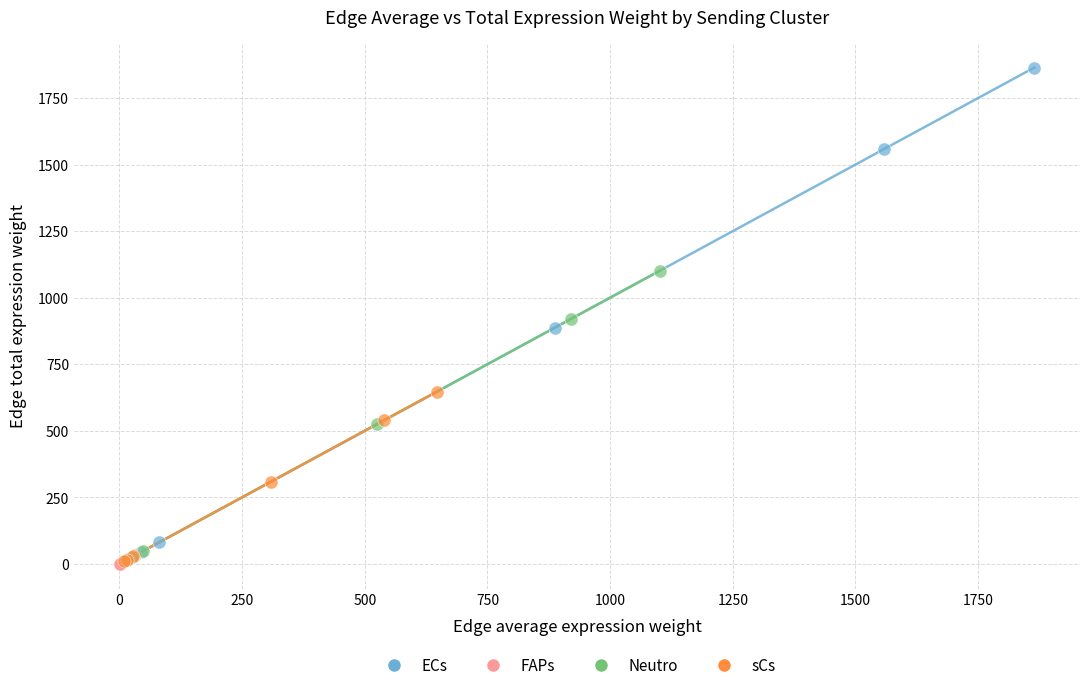

Which series has the largest Y range (max minus min)?

ECs